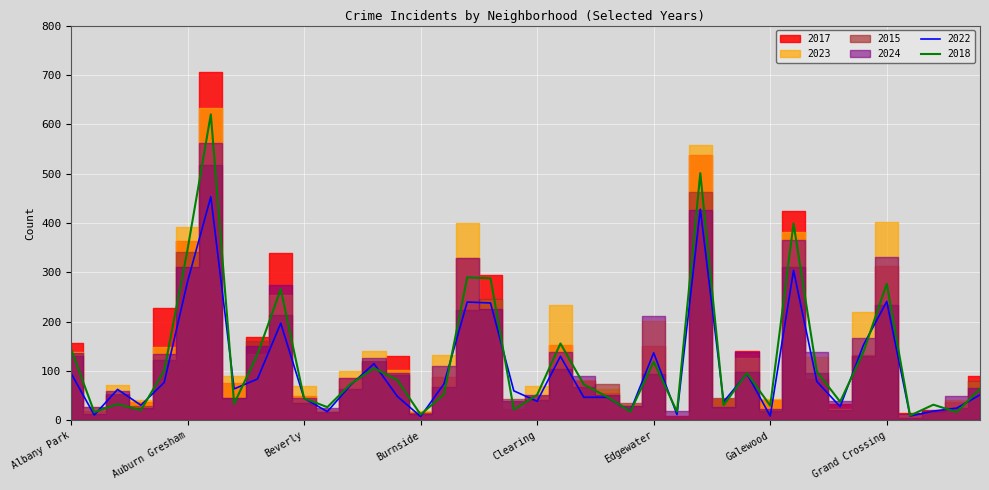

Is the value of 2015 at Albany Park greater than the value of 2023 at Garfield Ridge?

Yes